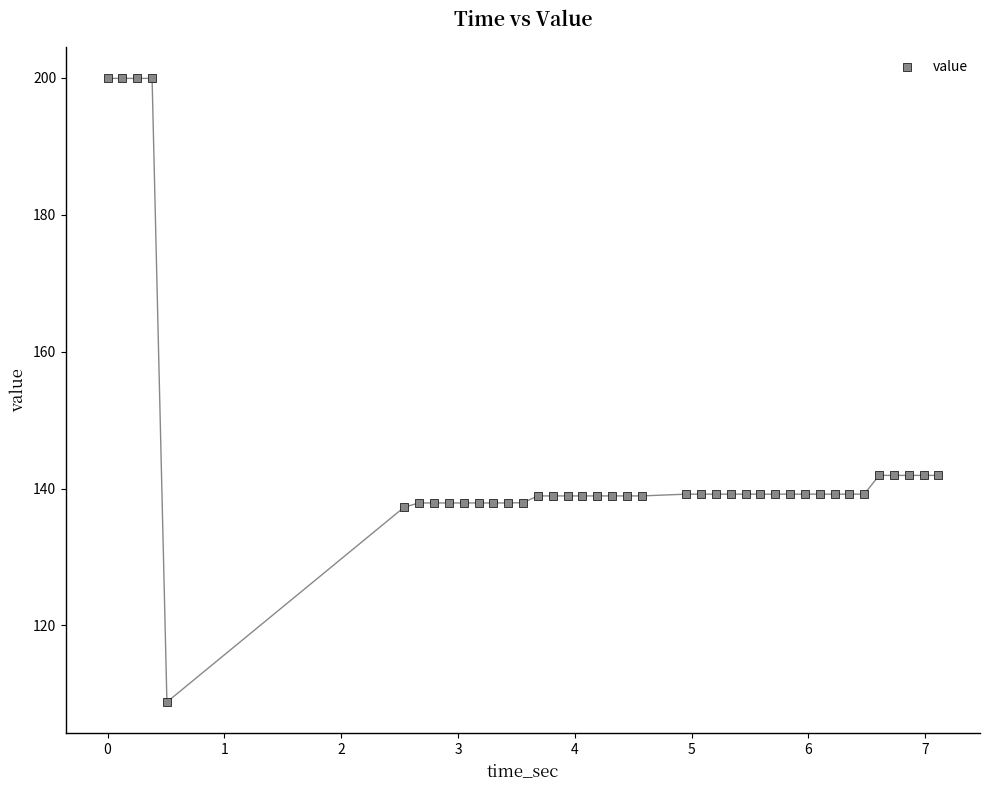

What is the range of X values (max minus min)?

7.1